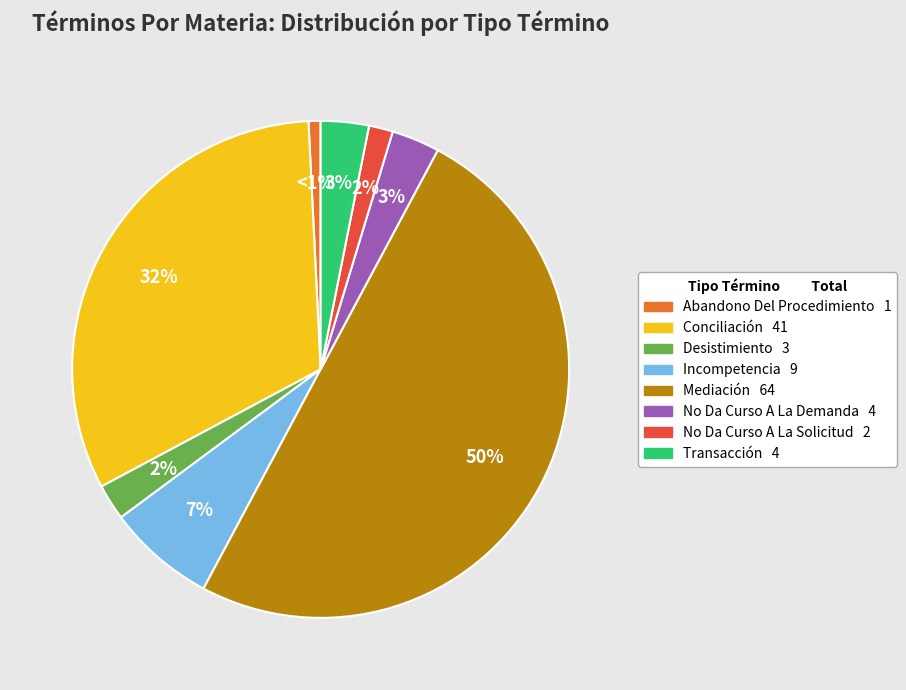

Does Conciliación account for over 50% of the chart?

No